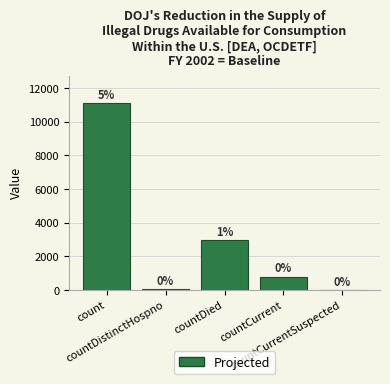

At which category does the chart reach its peak across all series?

count